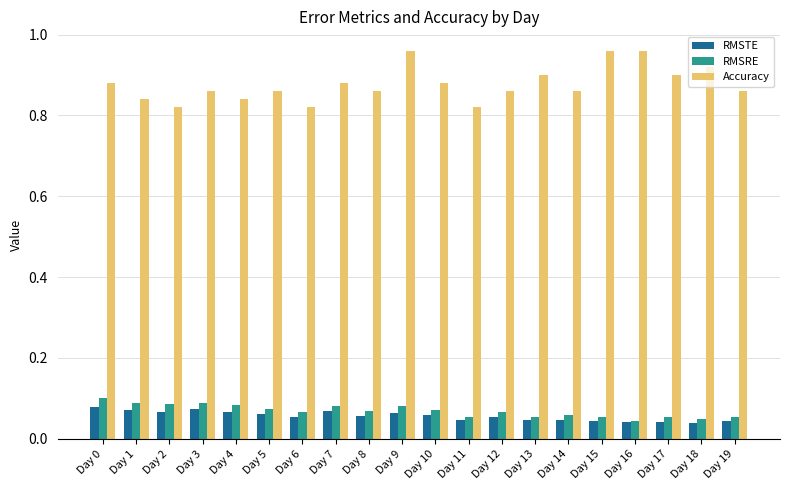

Is it true that RMSTE equals 0.1 at Day 17?

False